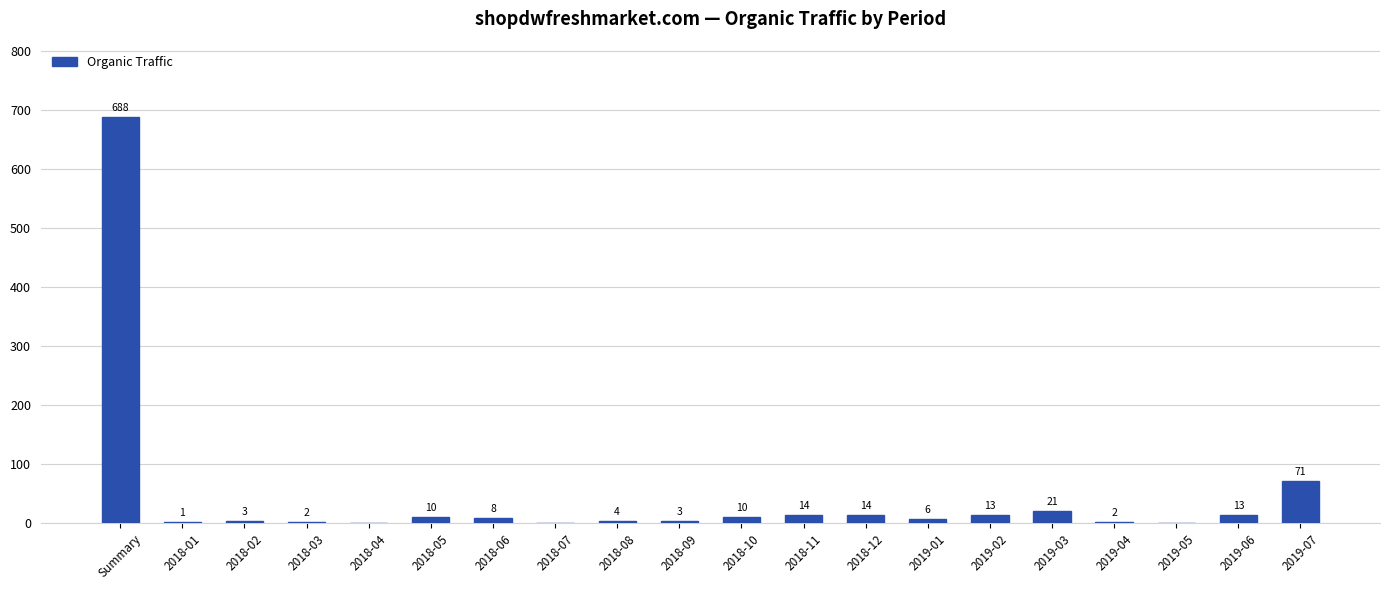

Count the number of categories in the chart.

20